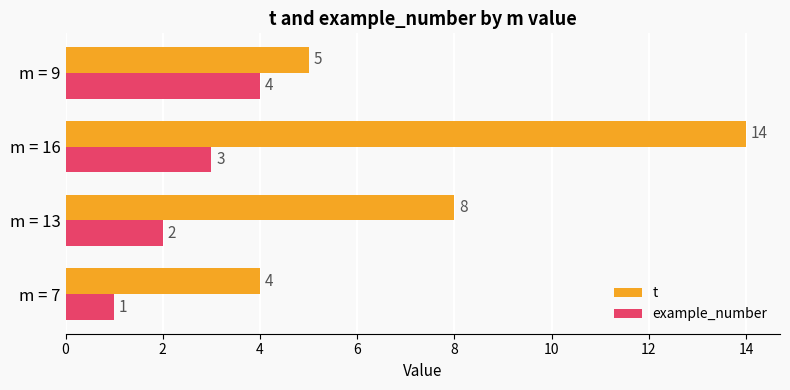

What is the difference between the maximum and minimum values in the t series?

10